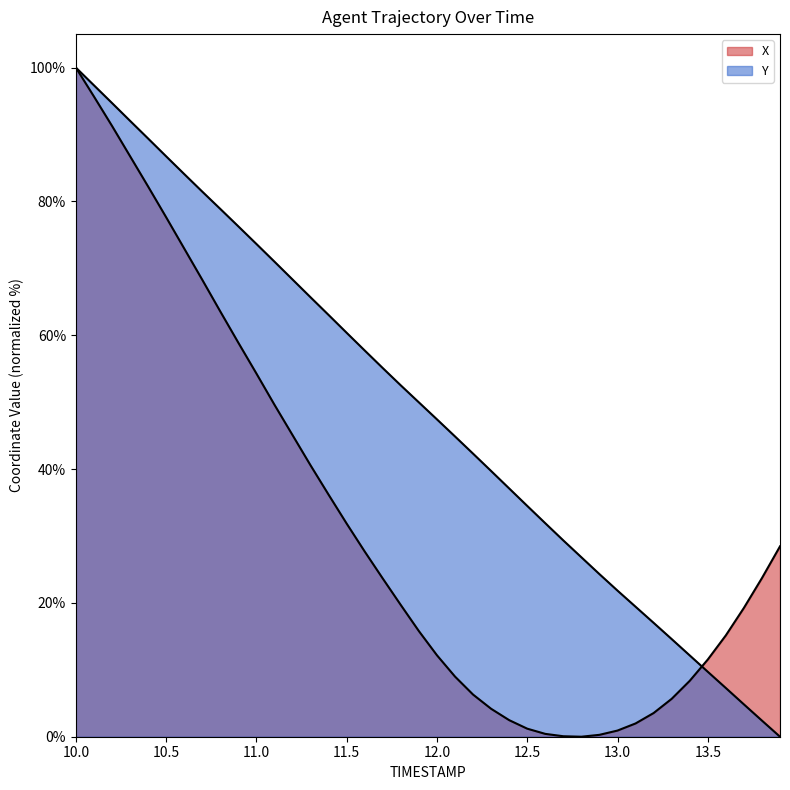

How many lines are shown in the chart?

2